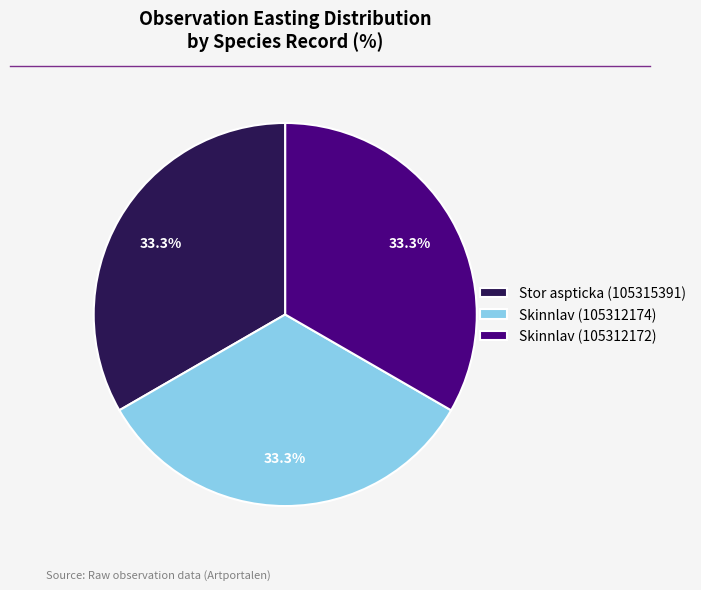

Count the number of slices in the pie.

3